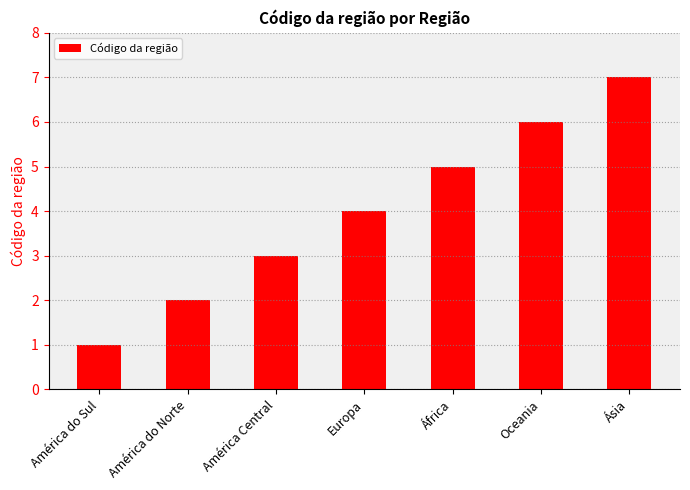

What is the ratio of the value at África to the value at América do Sul?

5.0